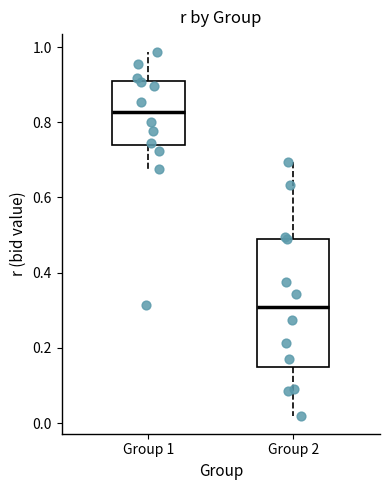

Reading left to right, read every box against the y-axis: the position of its median line, the range the box covers, and the ends of its whiskers. The values are not printed on the chart, so give them approximately, as read against the axis.

Group 1: median 0.82, box 0.74 to 0.90, whiskers 0.68 to 0.98
Group 2: median 0.30, box 0.14 to 0.50, whiskers 0.02 to 0.70